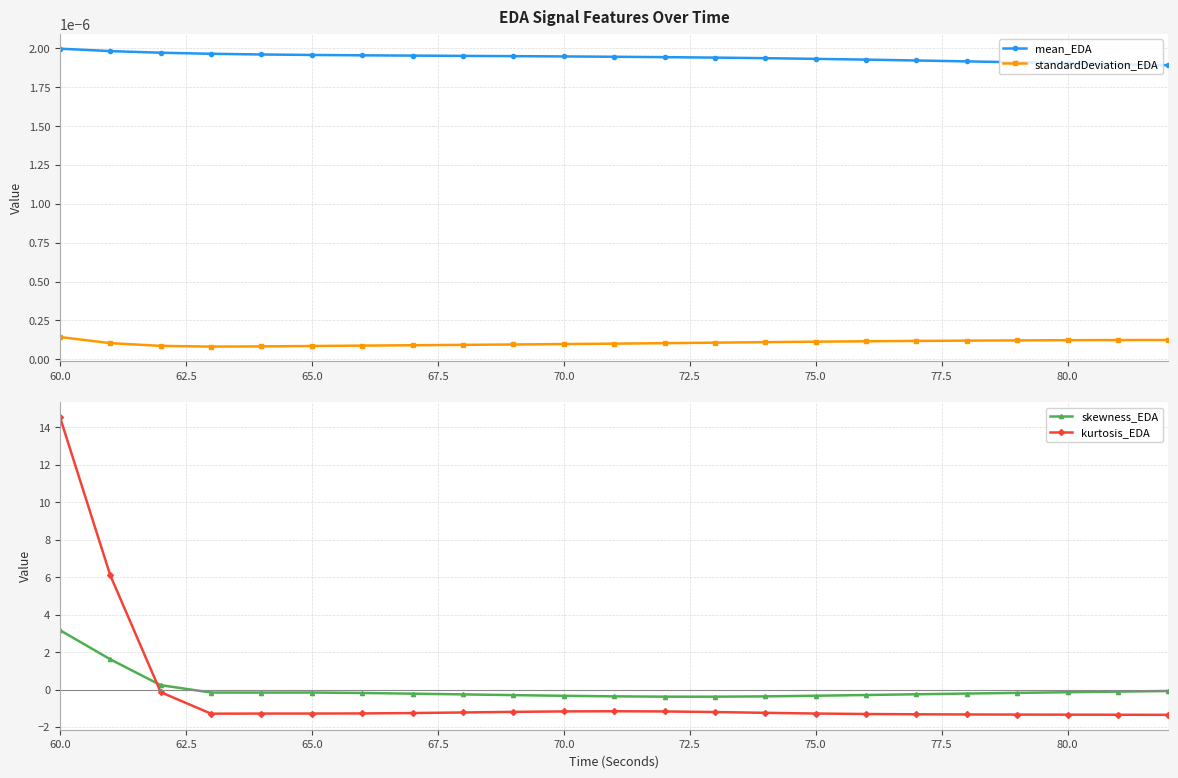

How many data points does each series have?

23